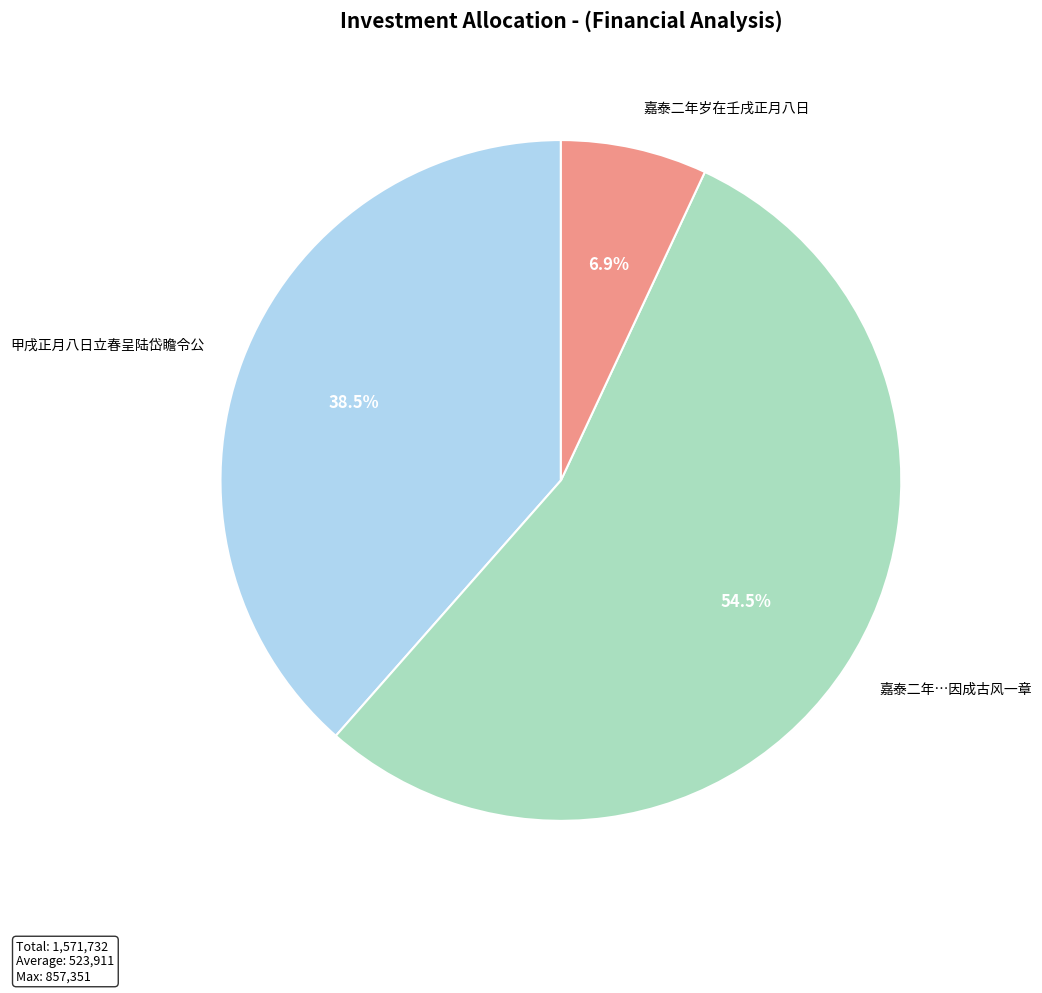

What is the largest slice in the pie chart?

嘉泰二年…因成古风一章